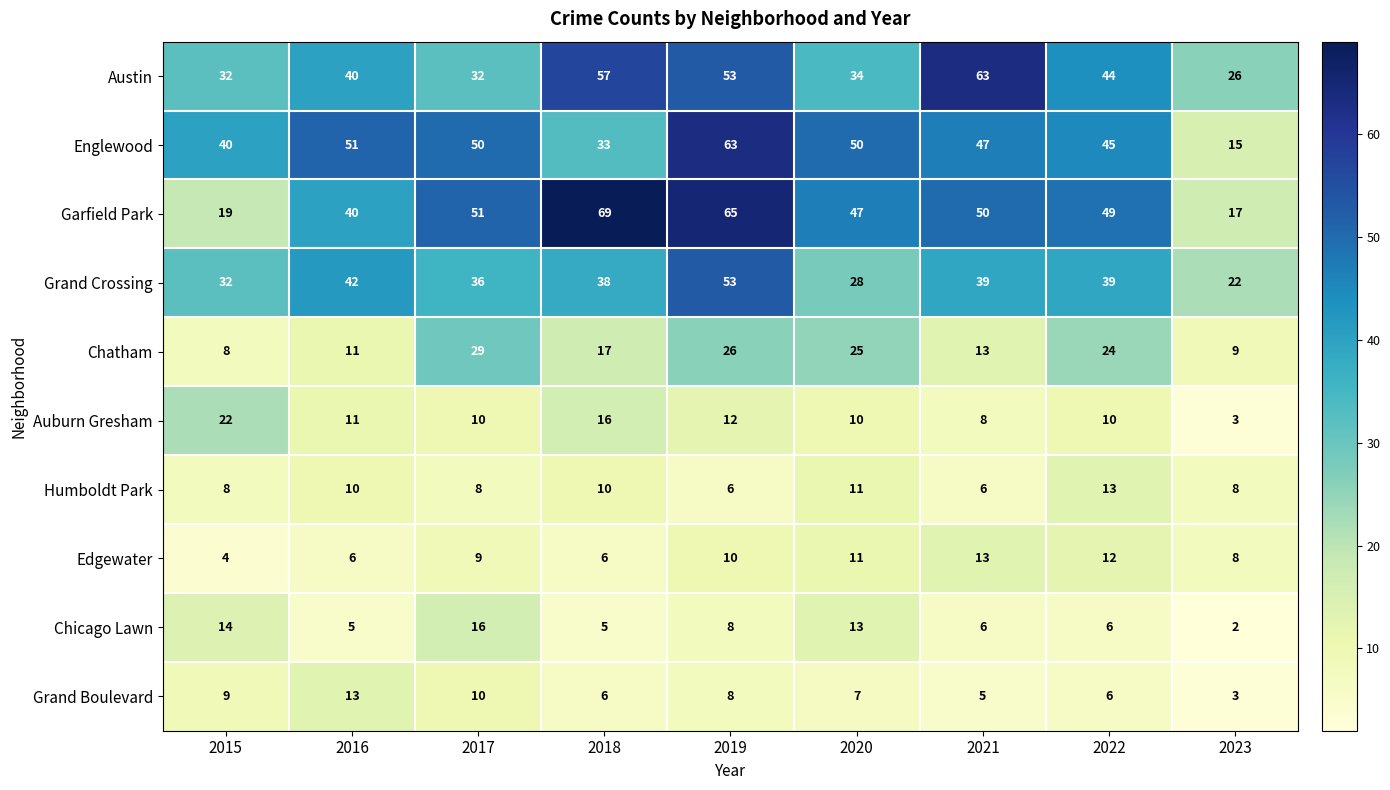

Which series has the largest total across all categories?

Garfield Park